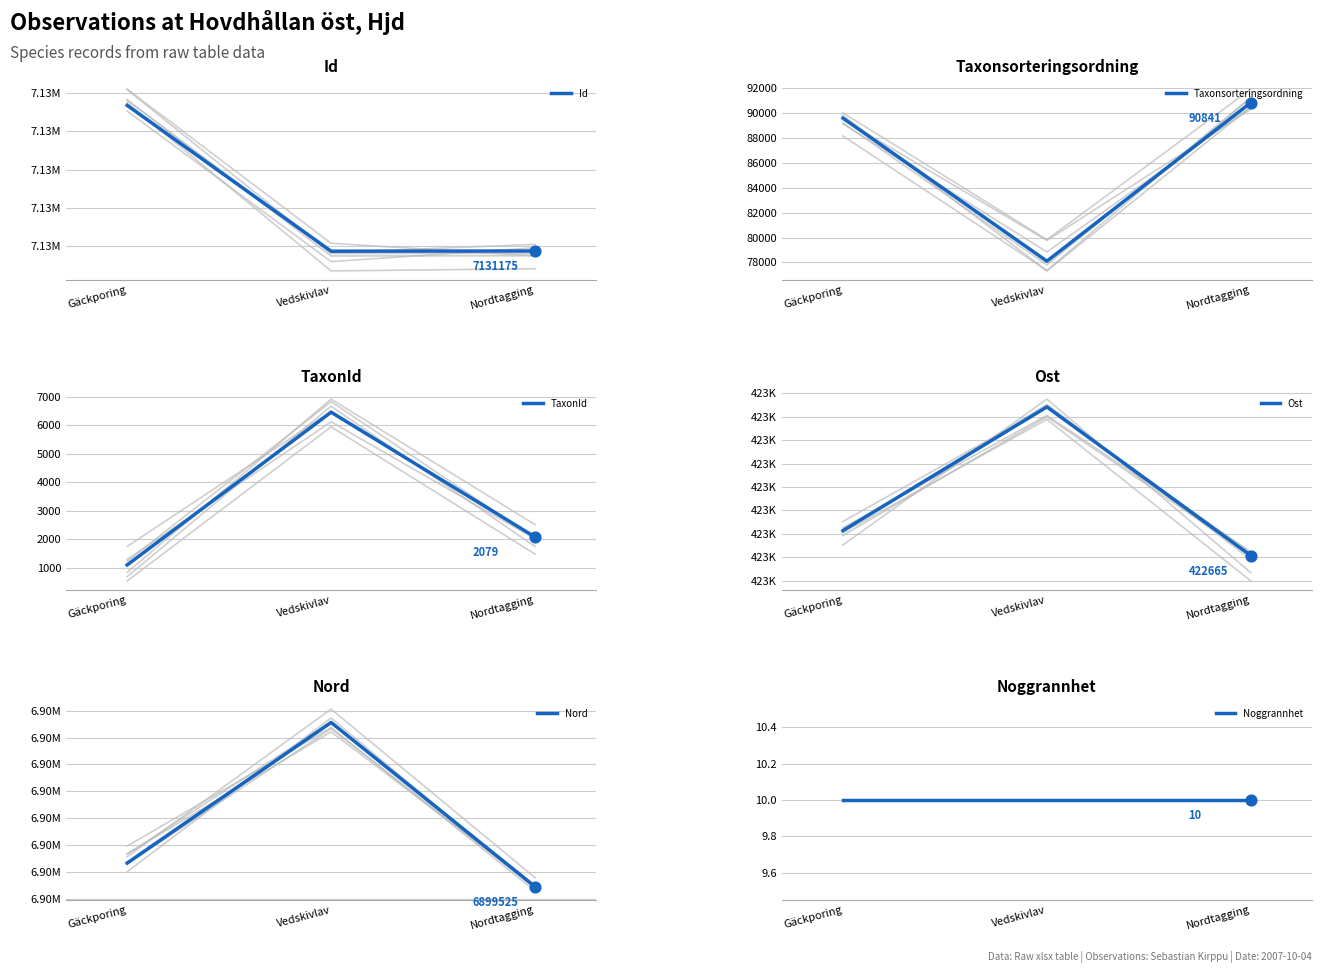

Is the value of Ost at Vedskivlav greater than the value of Taxonsorteringsordning at Nordtagging?

Yes